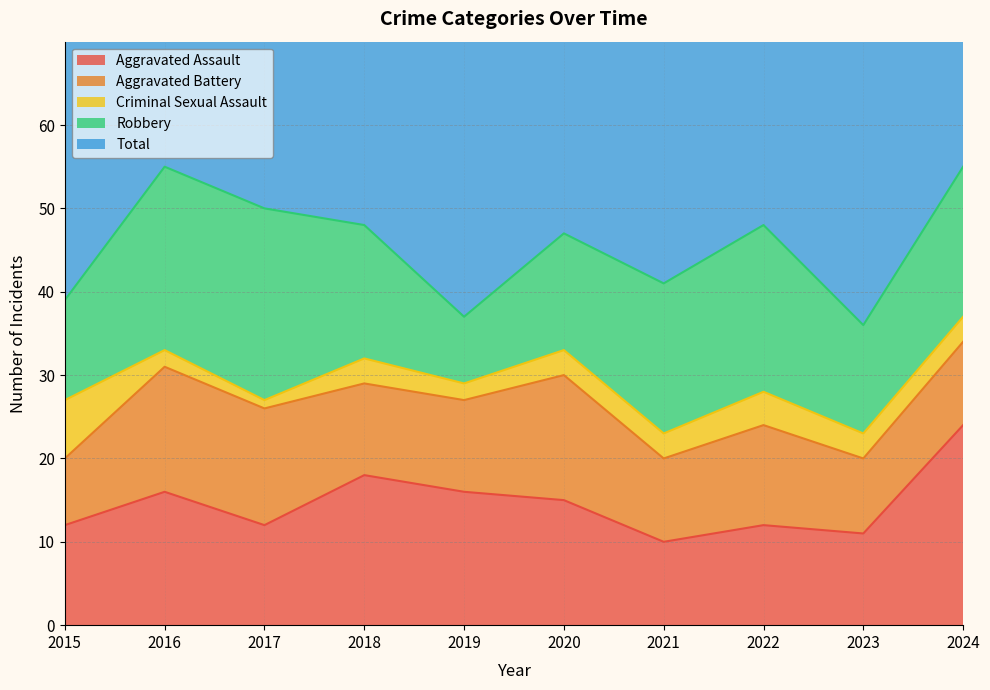

At 2016, list the series in order from largest to smallest.

Total, Robbery, Aggravated Assault, Aggravated Battery, Criminal Sexual Assault